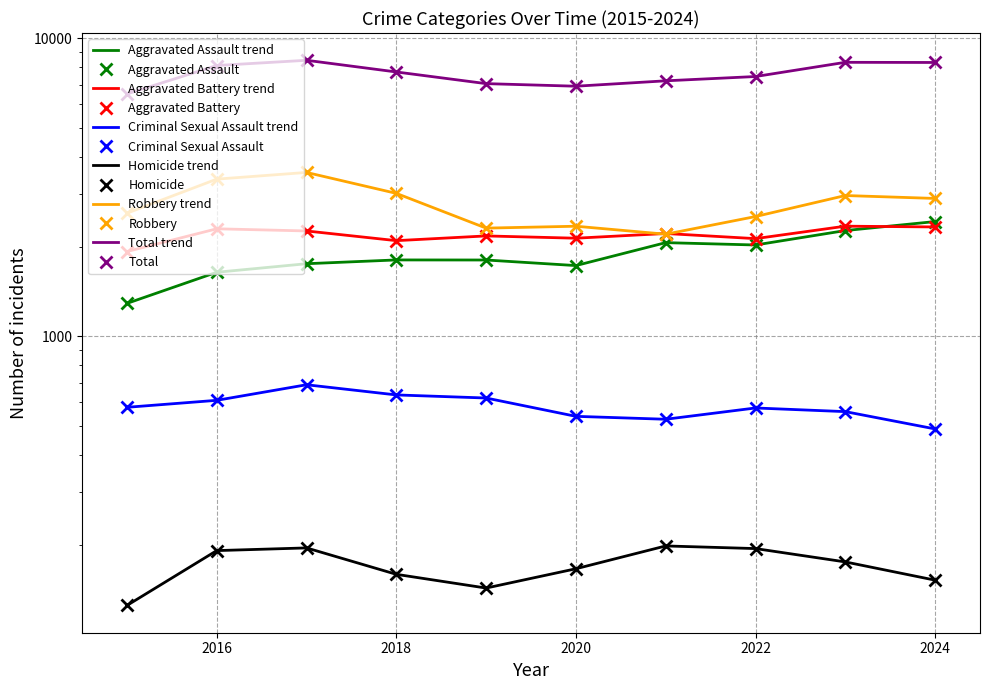

True or false: Robbery has a value of 2590 at 2015.

True